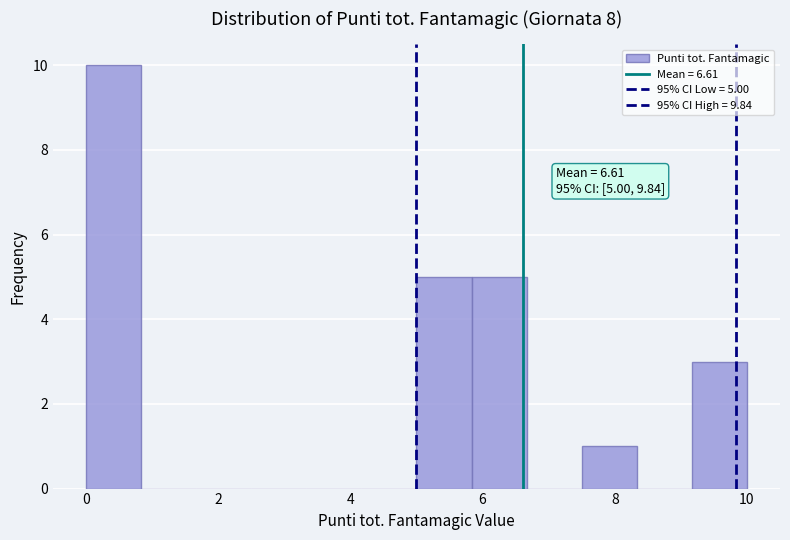

Over which range of the x-axis is the bar tallest?

0.0 to 0.8